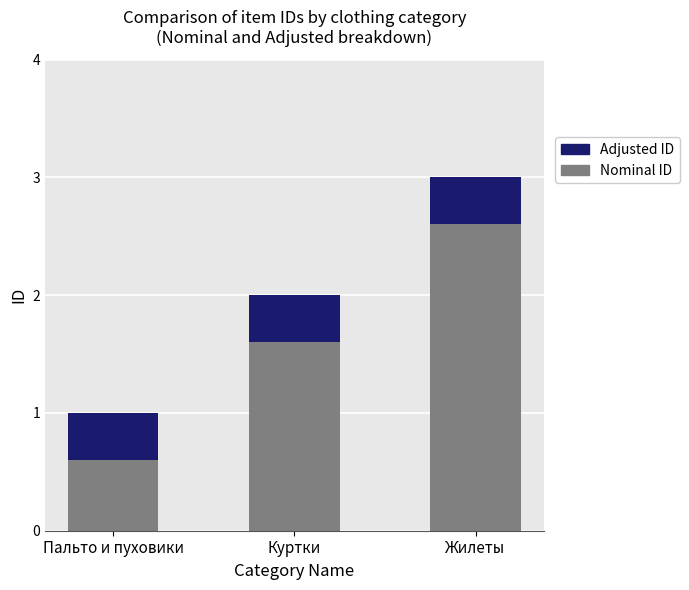

What is the difference between the maximum and minimum values in the Nominal ID series?

2.0